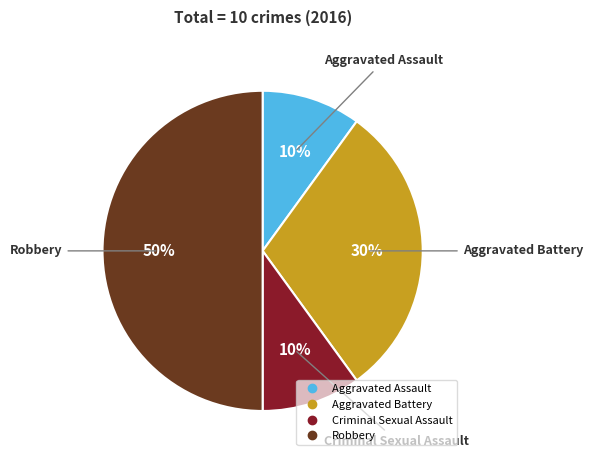

To the nearest percent, what is the difference between the Robbery and Criminal Sexual Assault slice percentages?

40%